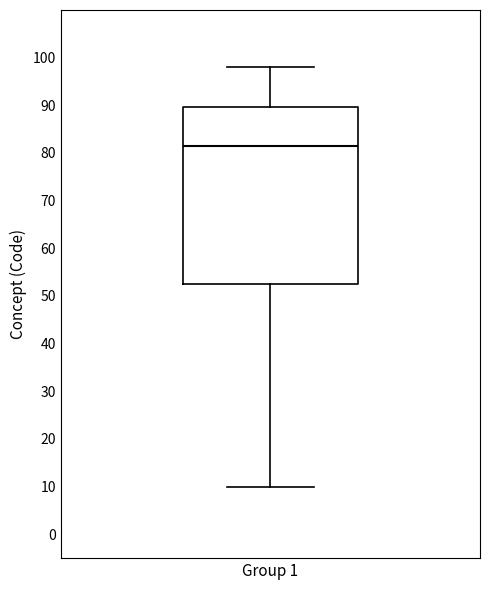

Where does the upper whisker of the box for Group 1 end on the y-axis? The values are not printed on the chart, so give them approximately, as read against the axis.

98